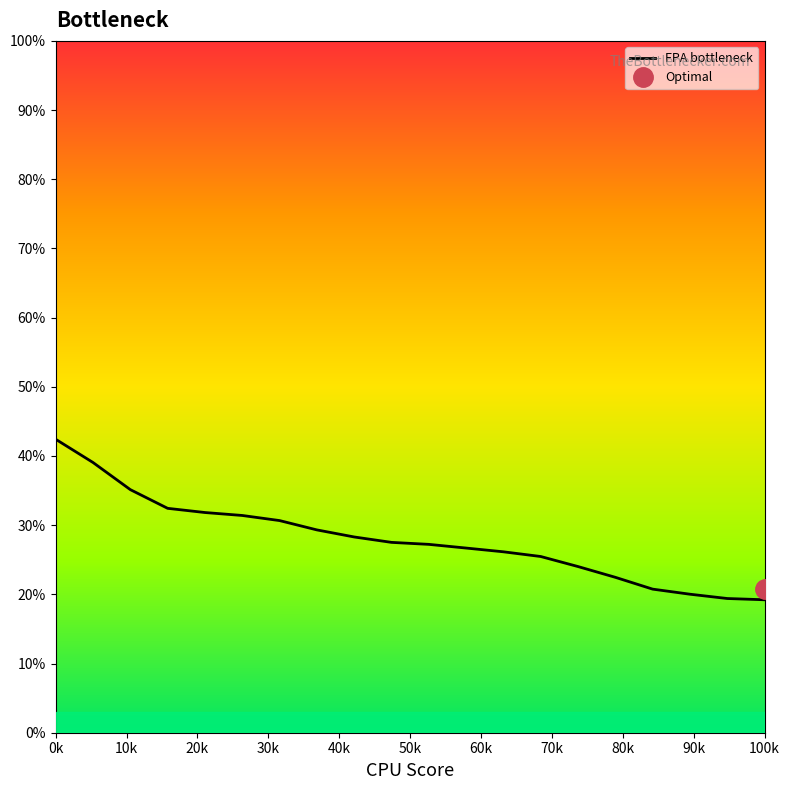

How many lines are shown in the chart?

1